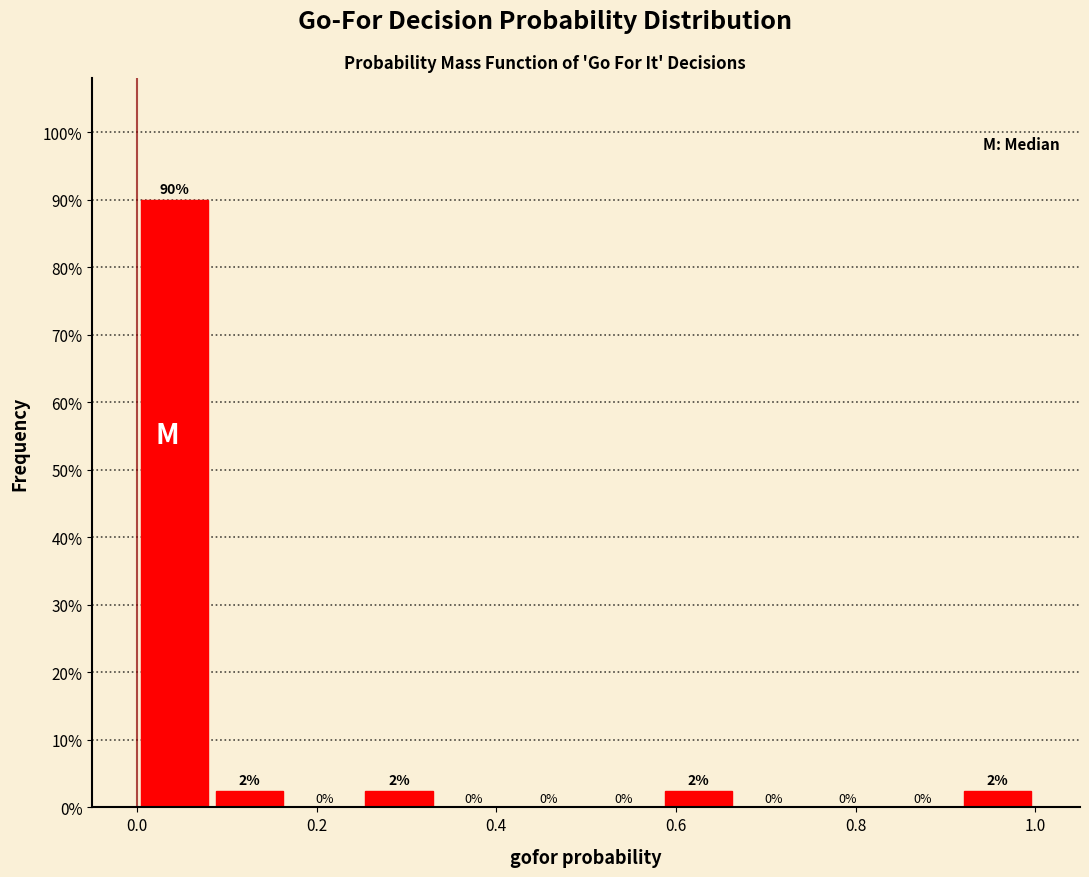

Which range on the x-axis has the tallest bar?

0.00 to 0.08